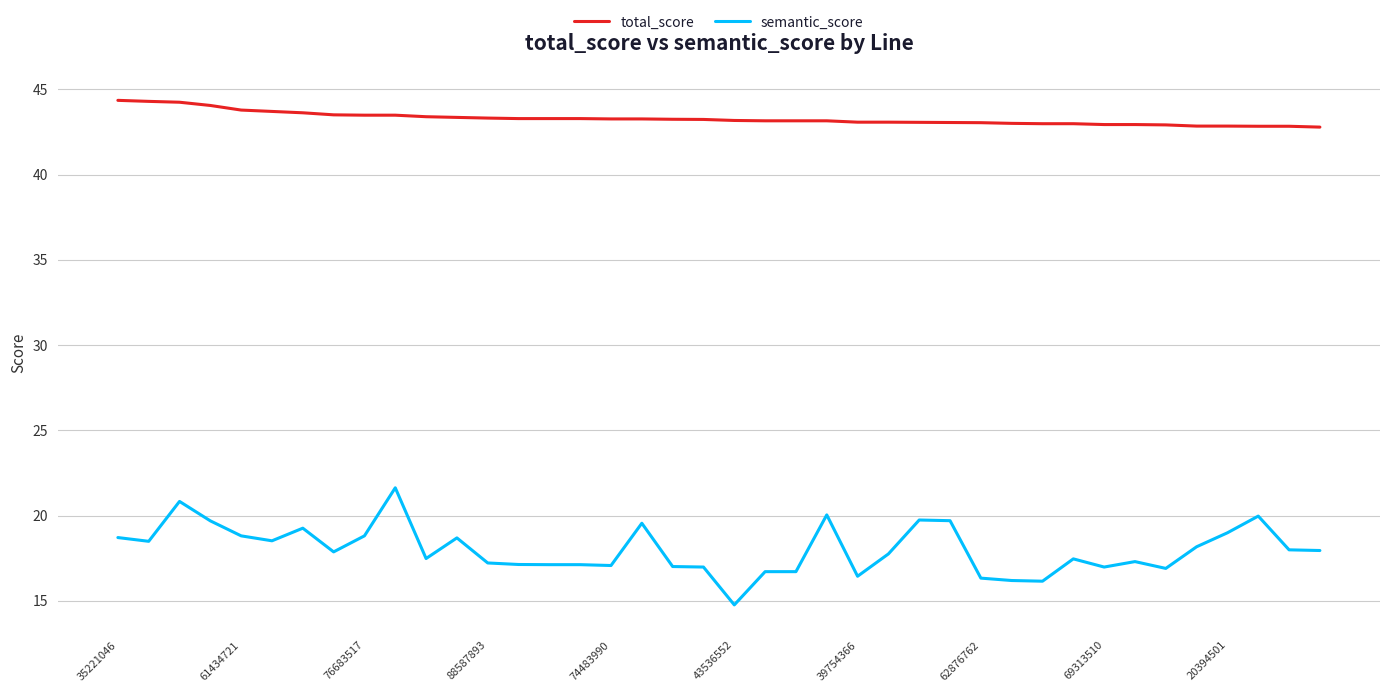

Which series has the largest range (max minus min)?

semantic_score